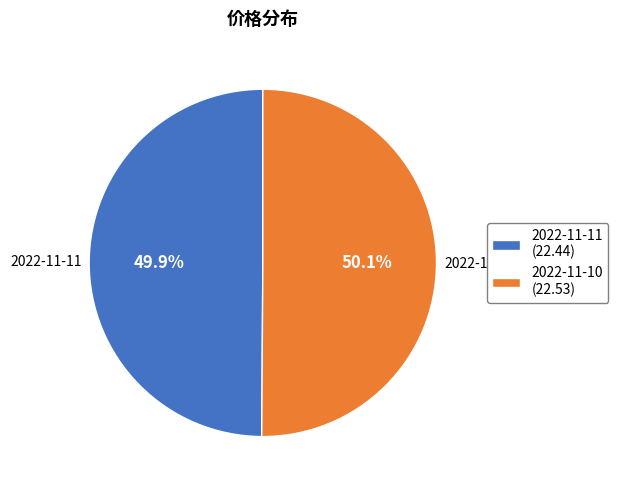

True or false: 2022-11-10 accounts for 50% of the total.

True